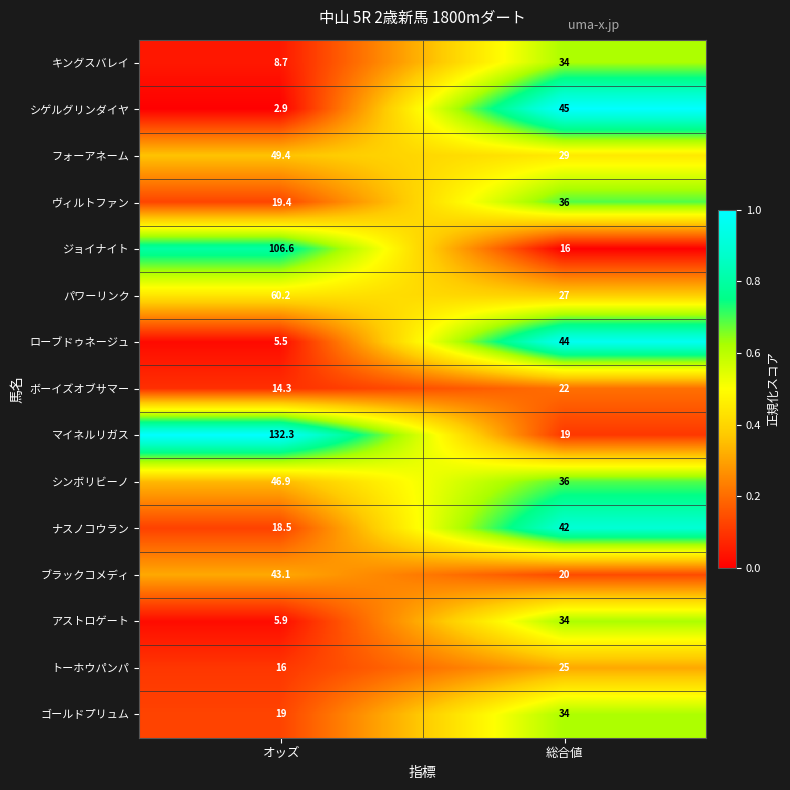

The value of ナスノコウラン at 総合値 is 42.0. True or false?

True